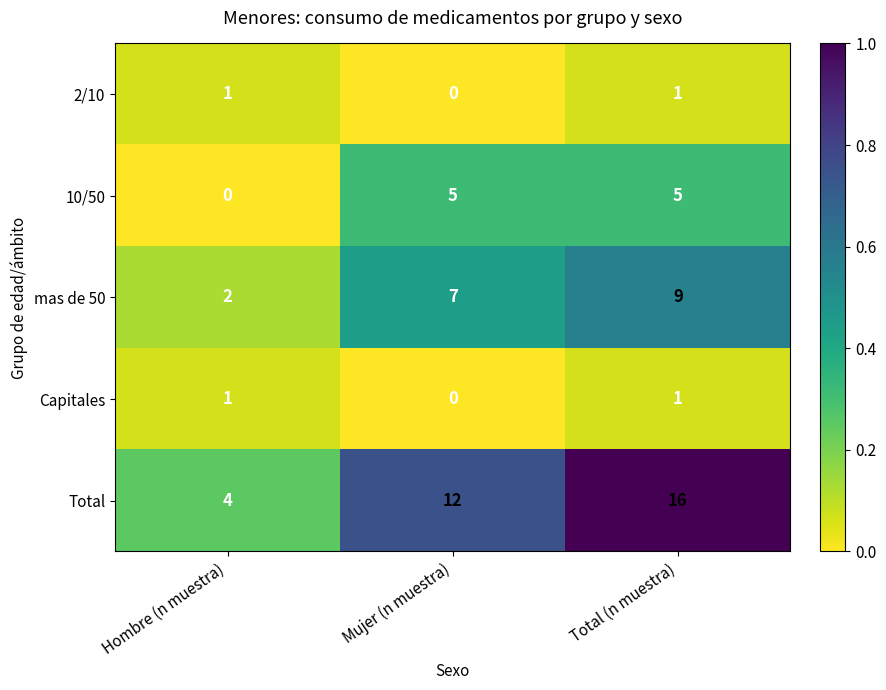

What is the sum of all 10/50 values?

10